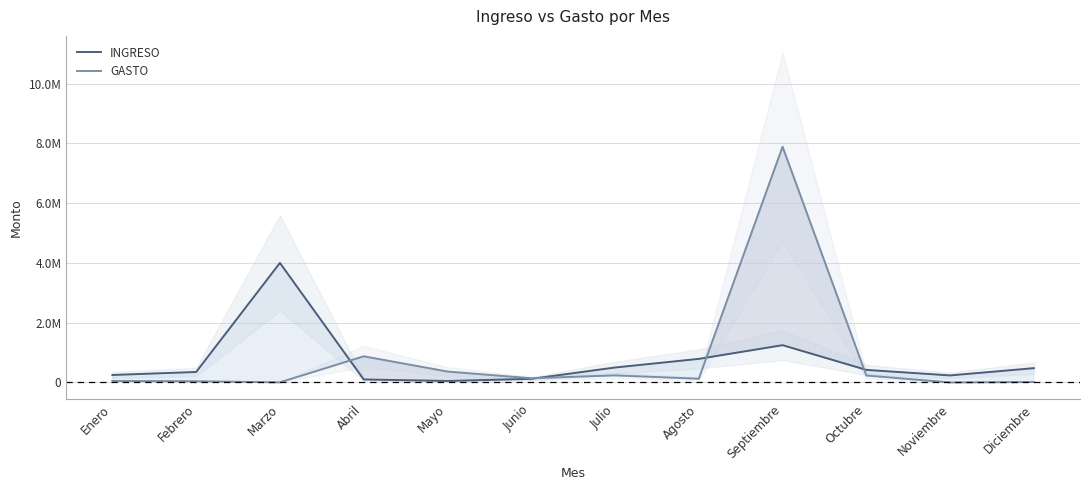

How many intersections are there between GASTO and INGRESO?

4